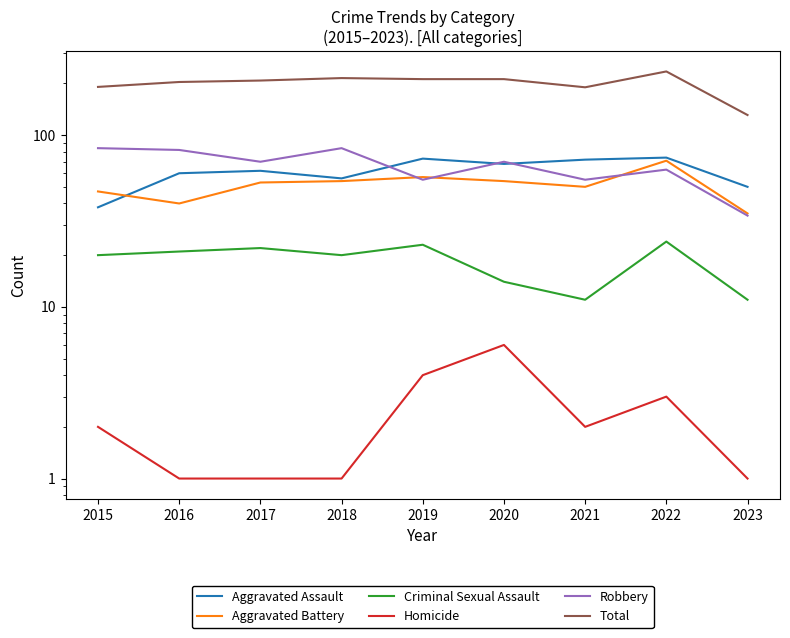

Rank the categories by Aggravated Assault value from lowest to highest.

2015, 2023, 2018, 2016, 2017, 2020, 2021, 2019, 2022